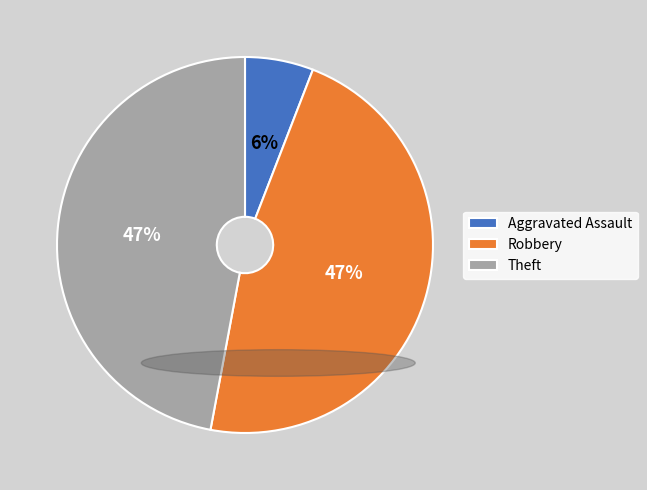

Is it true that Aggravated Assault is 1% of the pie?

False